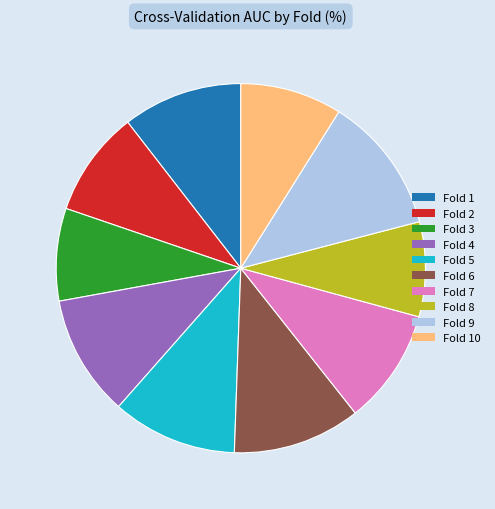

Is there a majority slice in this chart?

No